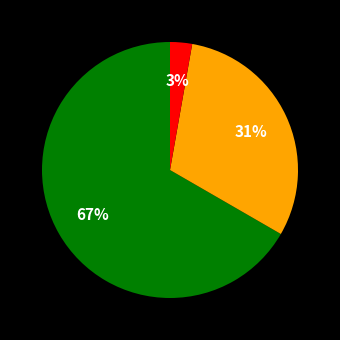

To the nearest percent, what is the average slice percentage?

33%